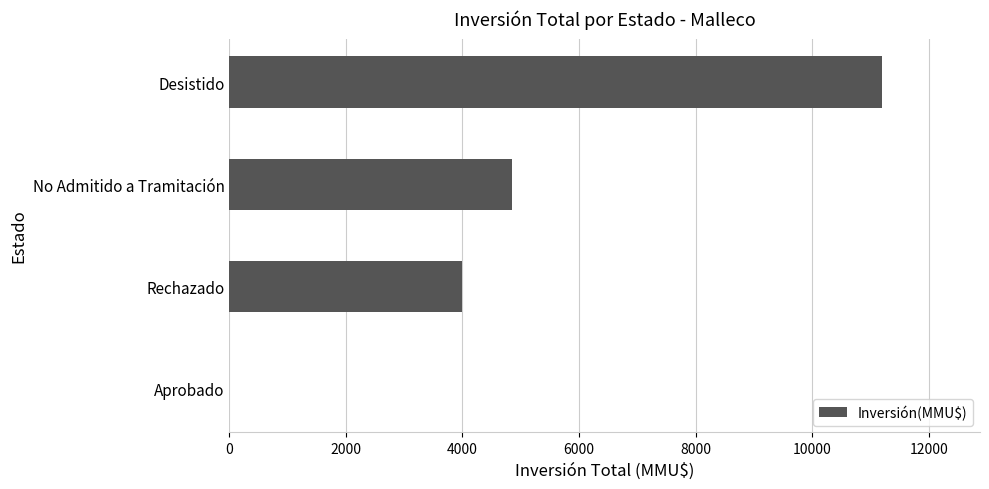

Reading bottom to top, what are all the values shown in this chart?

Aprobado=0	Rechazado=4000	No Admitido a Tramitación=4856	Desistido=11200